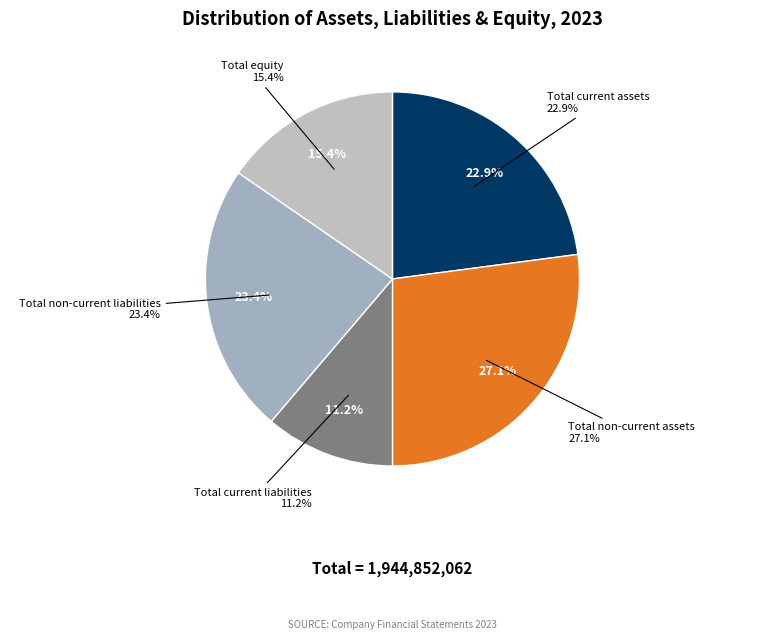

True or false: Total non-current liabilities accounts for 17% of the total.

False